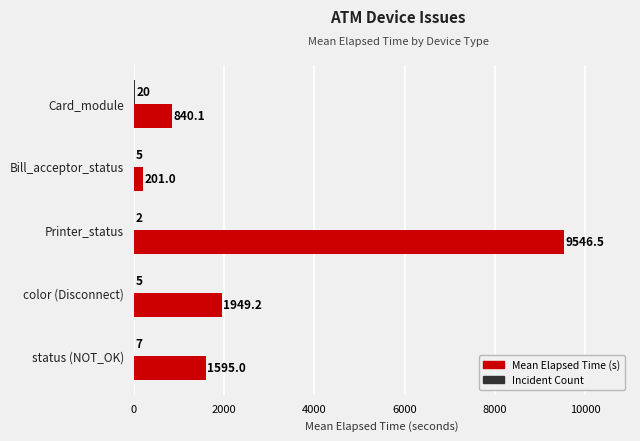

What is the average value of the Mean Elapsed Time (s) series?

2826.4